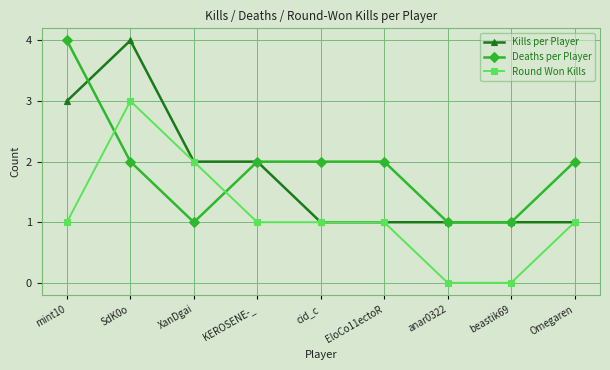

The value of Kills per Player at XanDgai is 2. True or false?

True